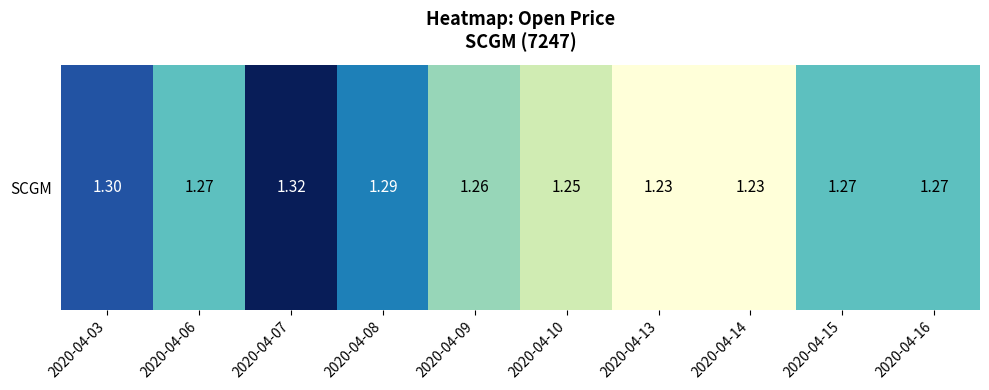

The chart shows a value of 1.2 at 2020-04-14. True or false?

True